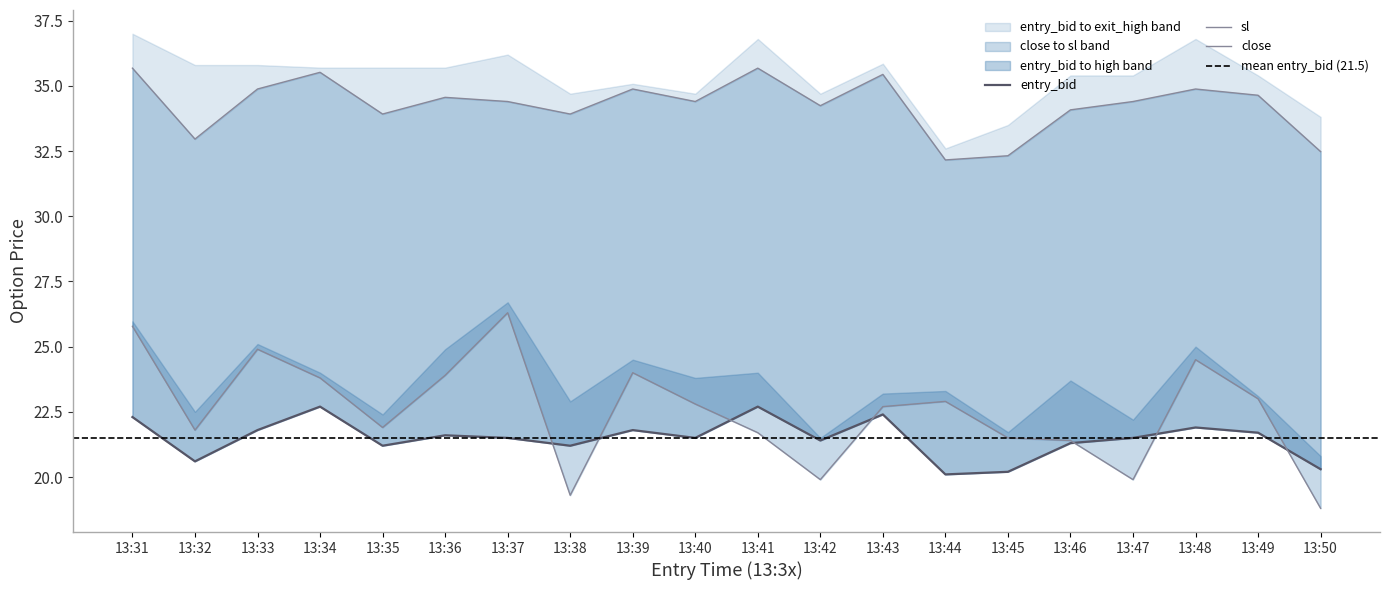

What is the difference between the maximum and minimum values in the sl series?

3.5